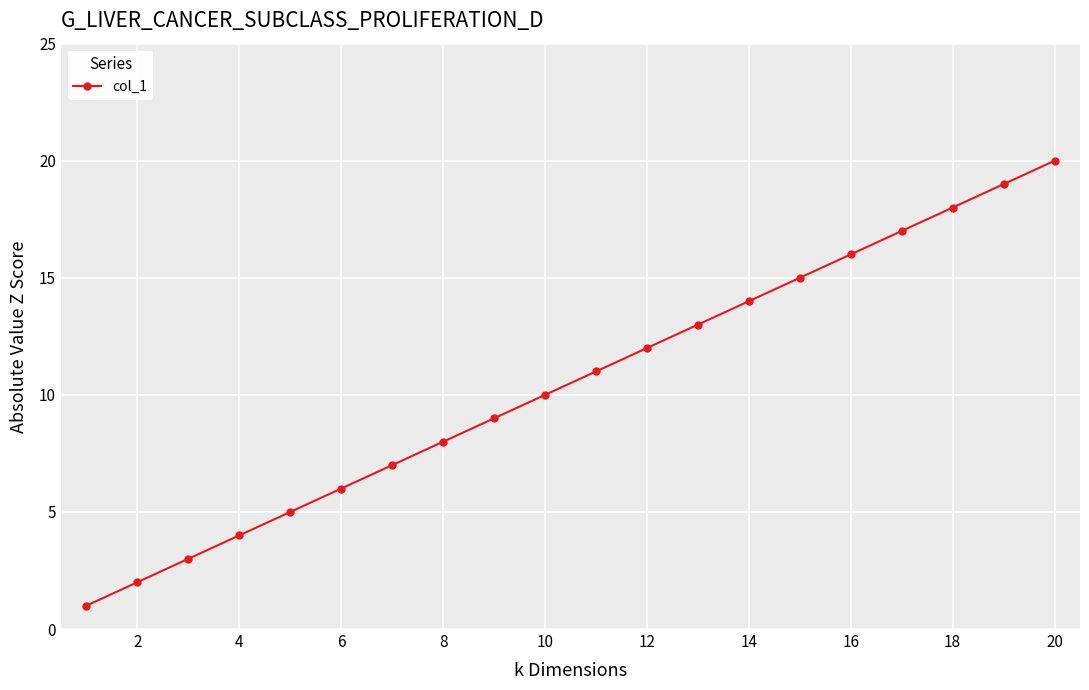

What is the maximum value shown in the chart?

20